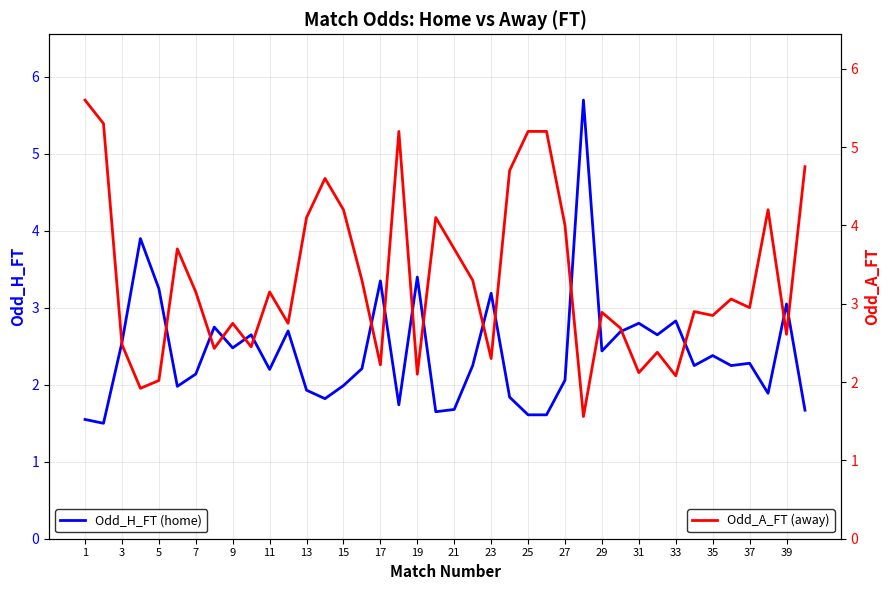

What is the average value of the Odd_H_FT series?

2.4